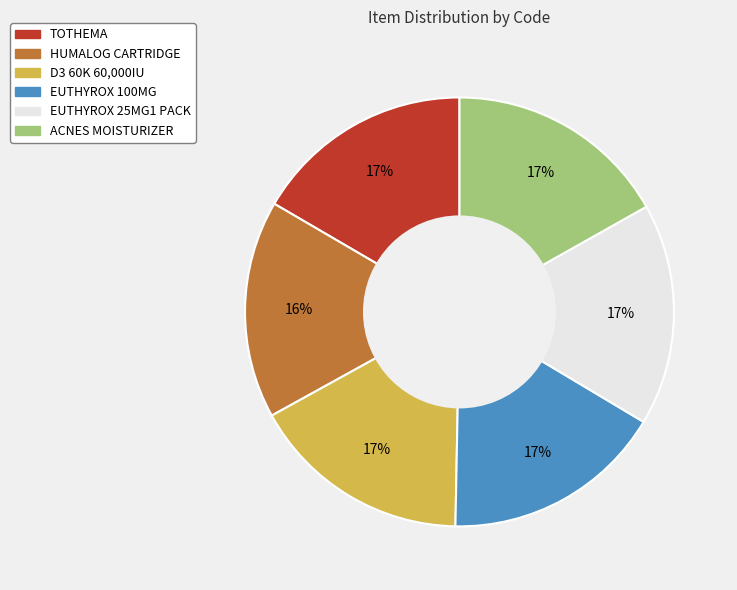

Do EUTHYROX 100MG and ACNES MOISTURIZER together represent more than half of the pie?

No